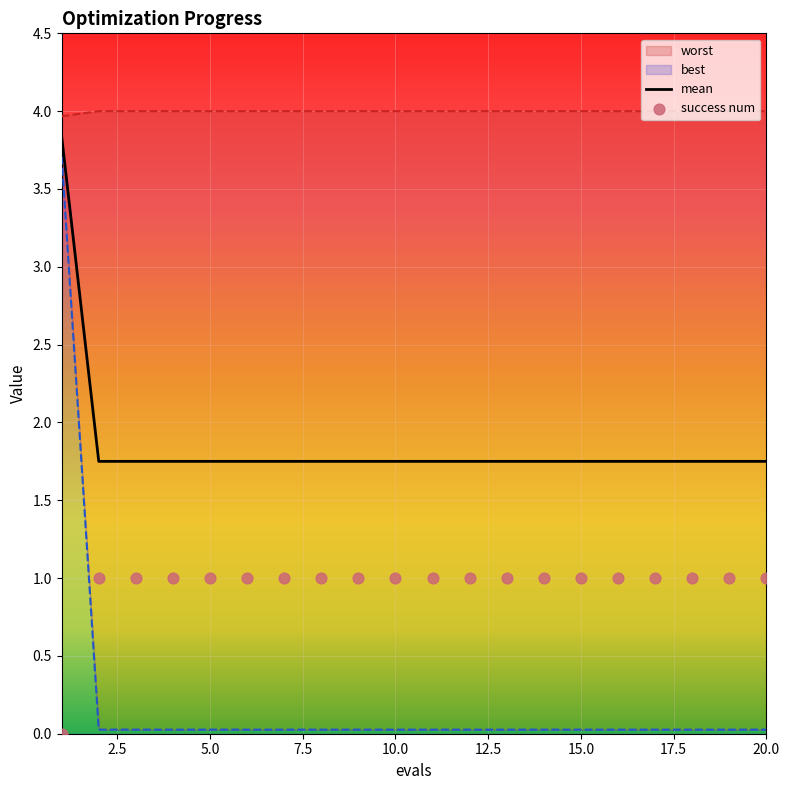

Which series reaches the minimum Y coordinate?

success num